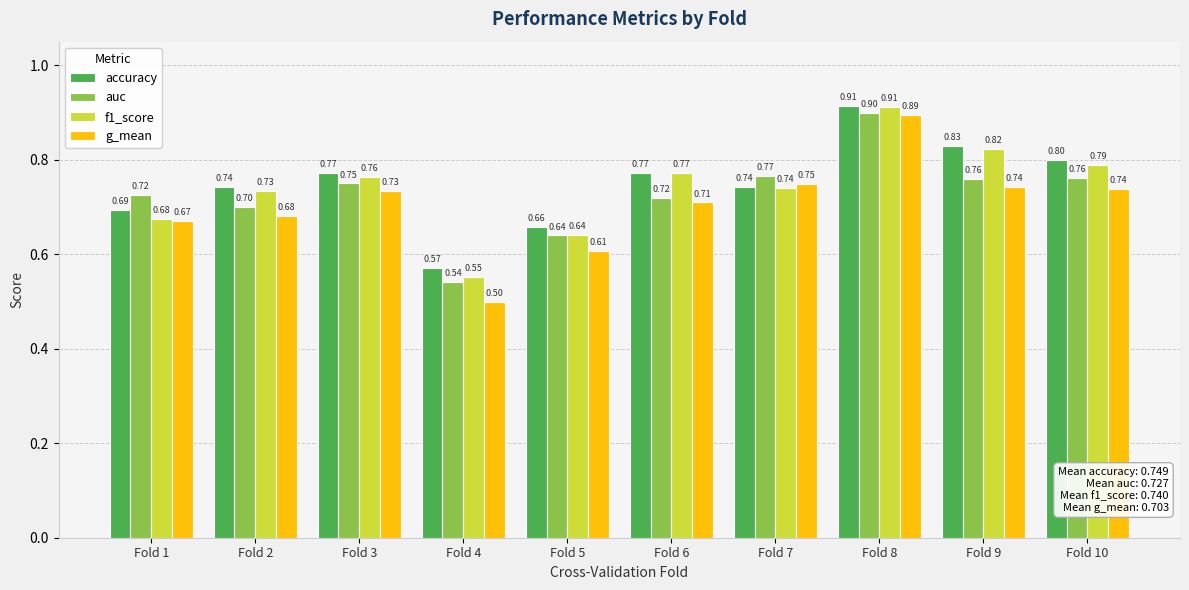

Does the chart contain stacked bars?

No